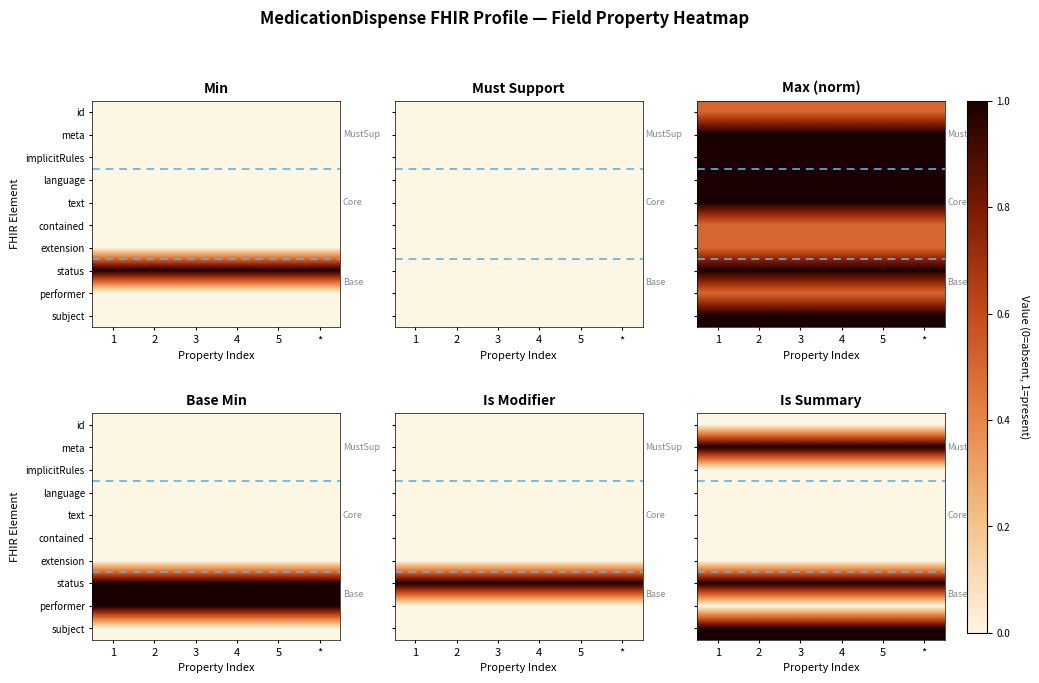

Rank the series at 4 from highest to lowest value.

meta, status, subject, id, implicitRules, language, text, contained, extension, performer